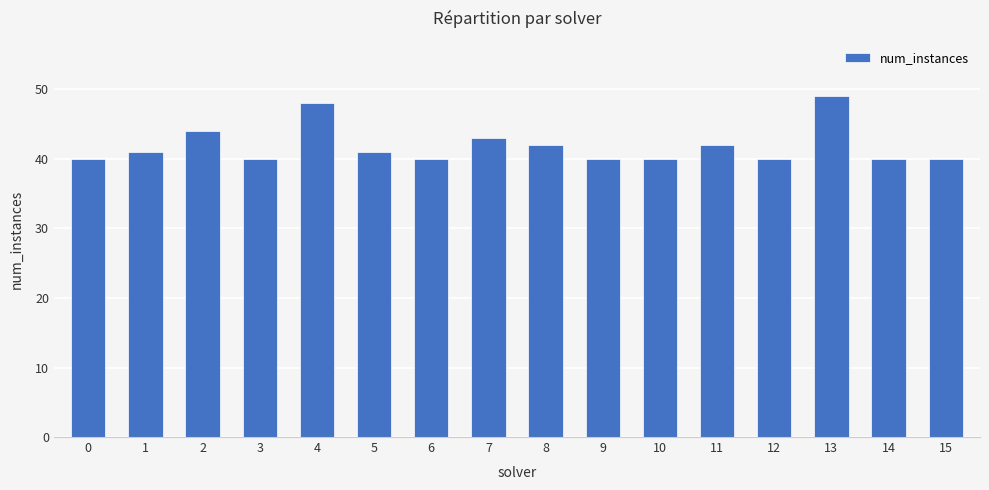

Are the bars grouped side by side (vs. stacked)?

No